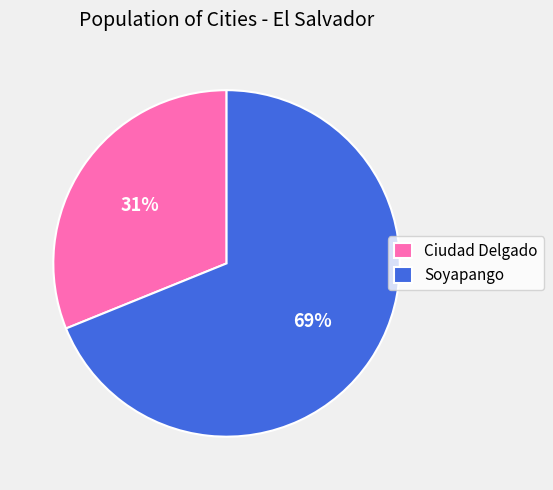

Is it true that Soyapango is 69% of the pie?

True